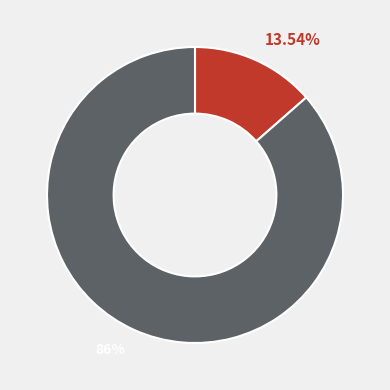

How many segments does this pie chart have?

2